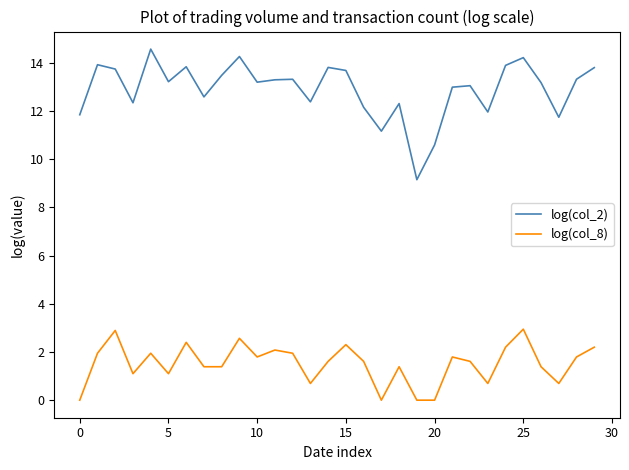

True or false: log(col_2) and log(col_8) cross at least once.

False